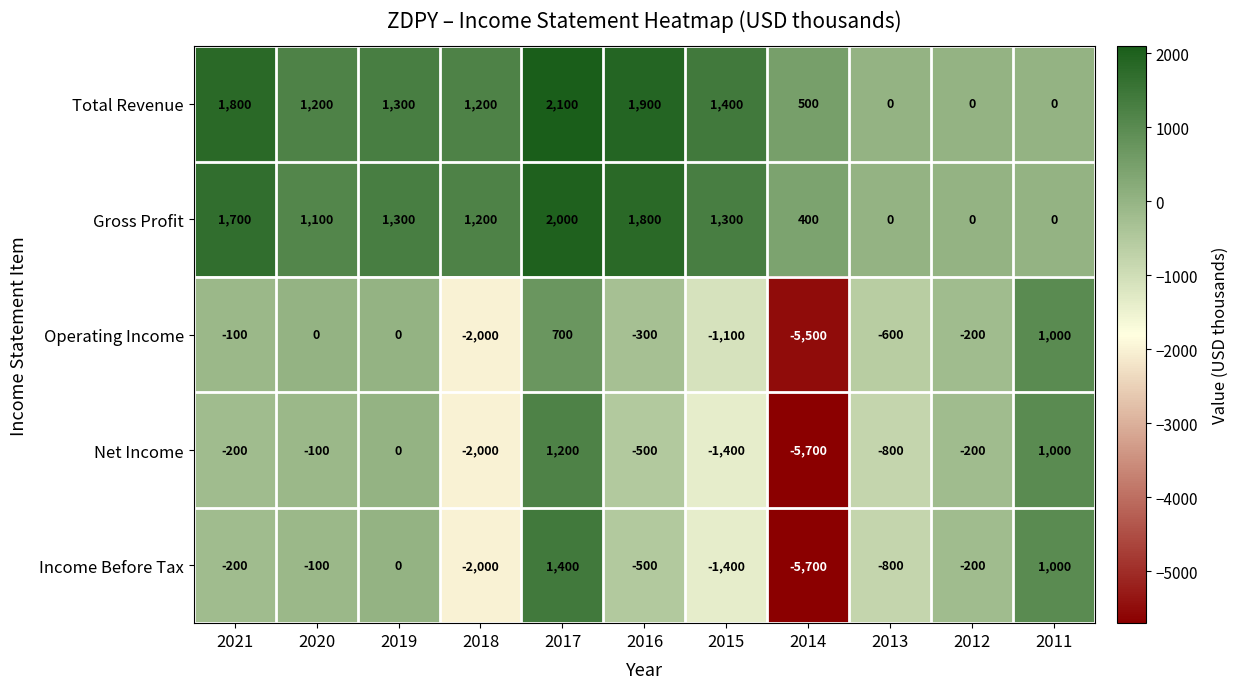

How many distinct data groups are displayed?

5